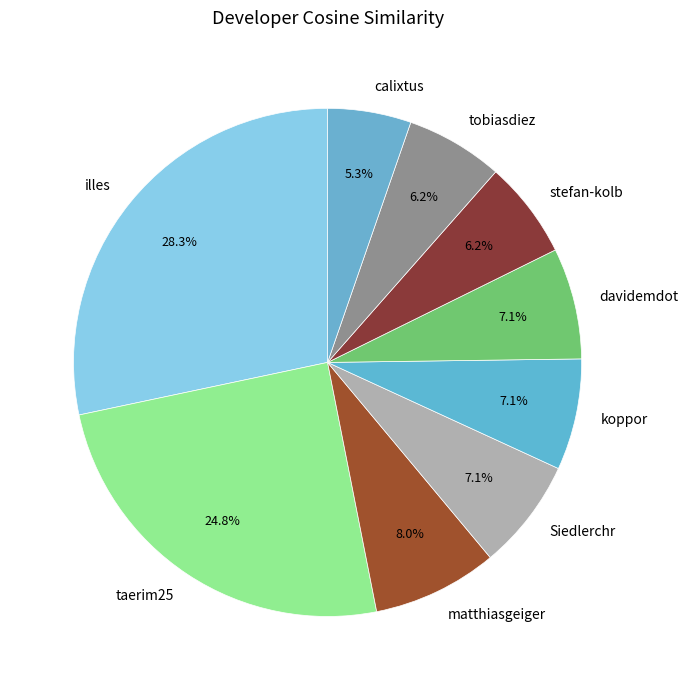

How many slices are in this pie chart?

9